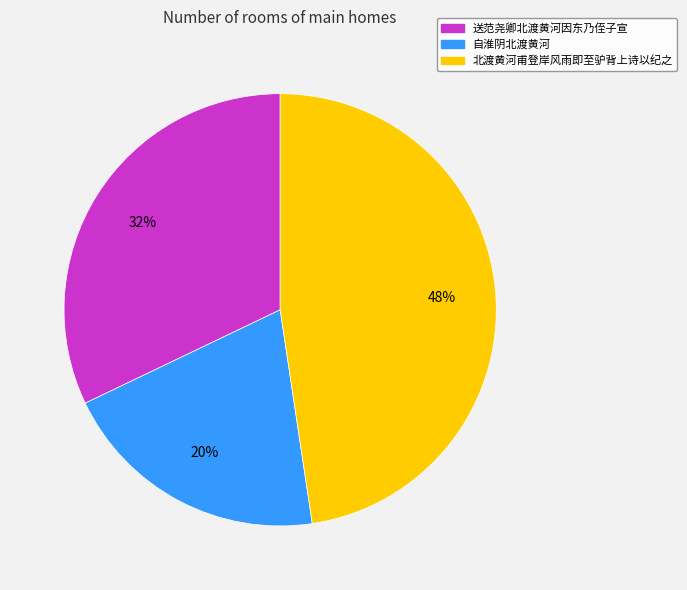

Do 送范尧卿北渡黄河因东乃侄子宣 and 自淮阴北渡黄河 together represent more than half of the pie?

Yes